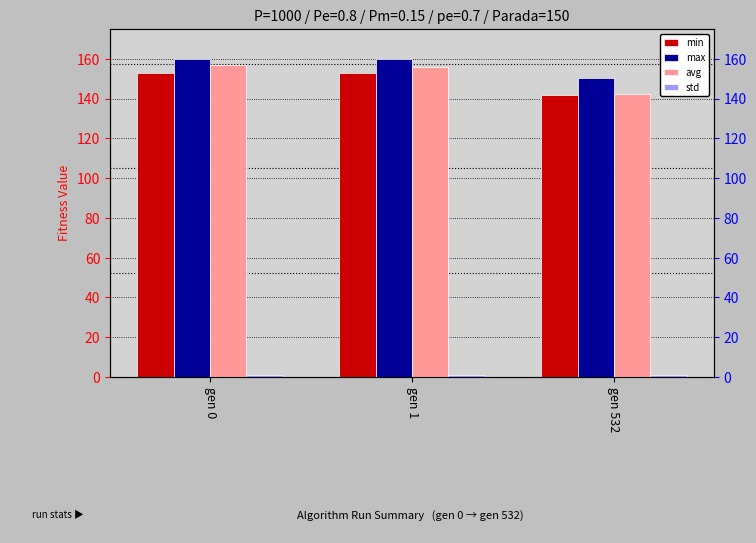

What is the approximate value of max at gen 1?

160.1